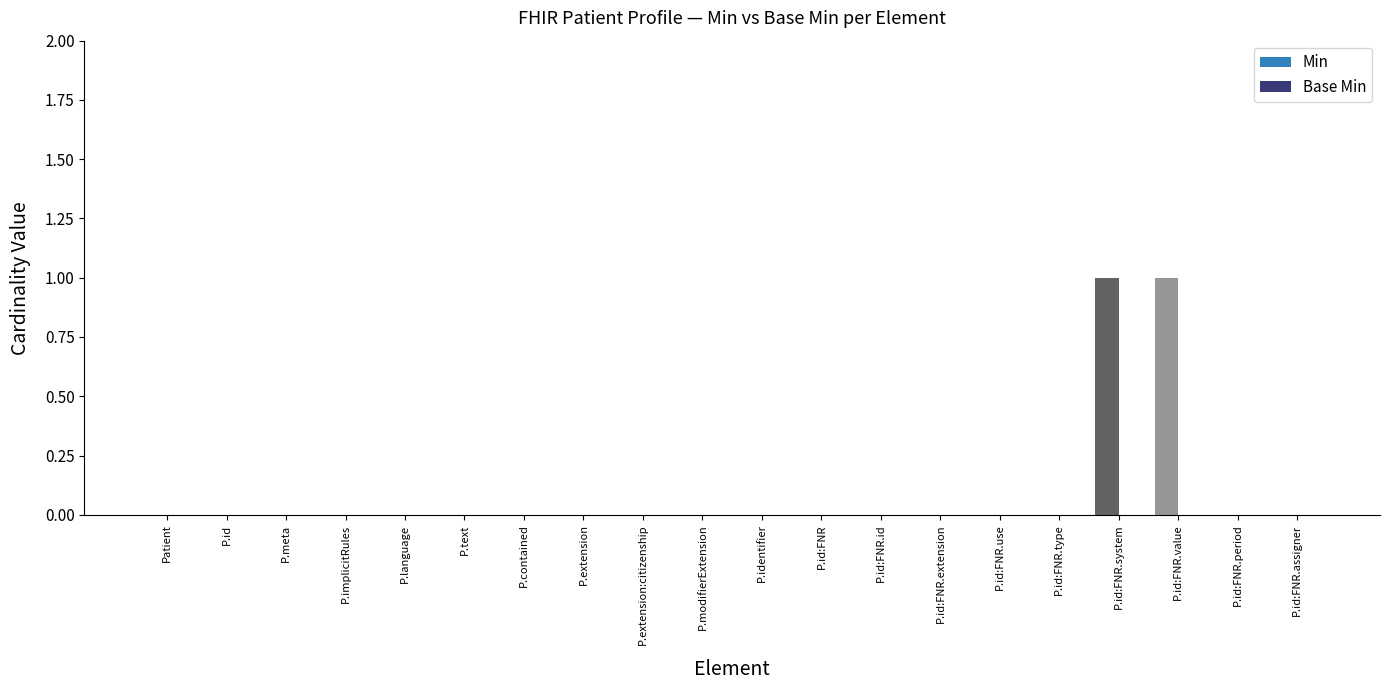

What is the change in value from P.text to P.id:FNR.value?

+1